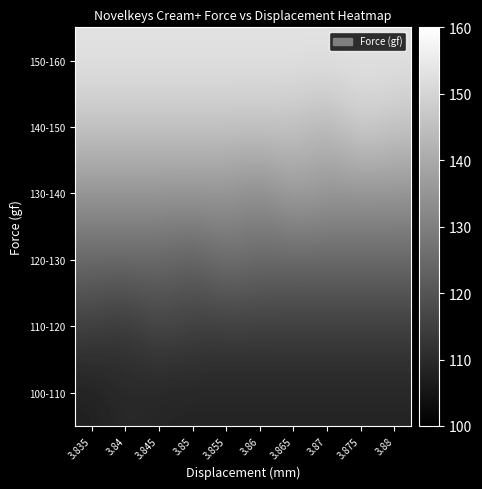

Which has a higher value, 3.865 or 3.88?

3.865